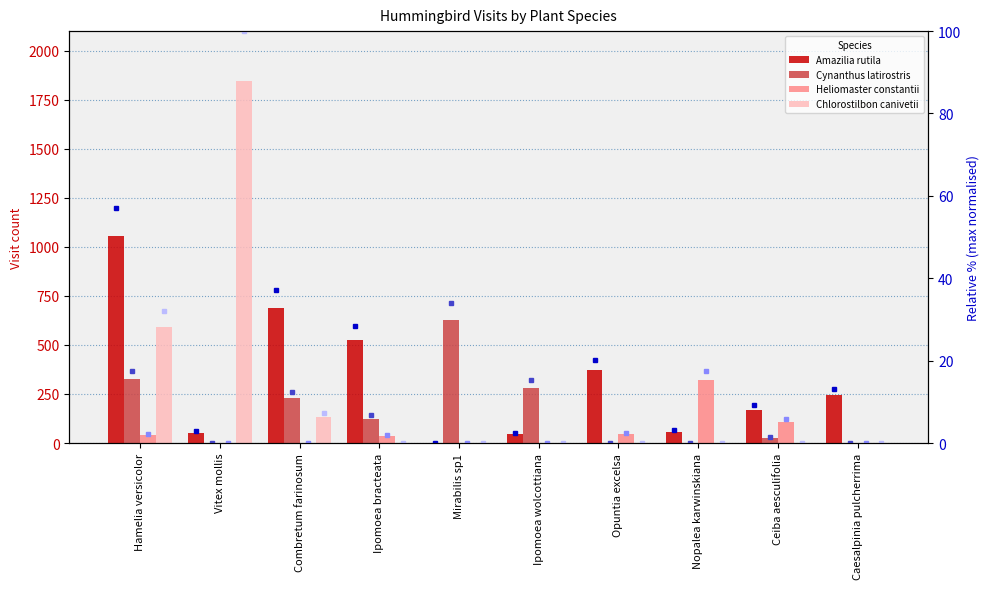

At which label does Cynanthus latirostris reach its minimum?

Vitex mollis